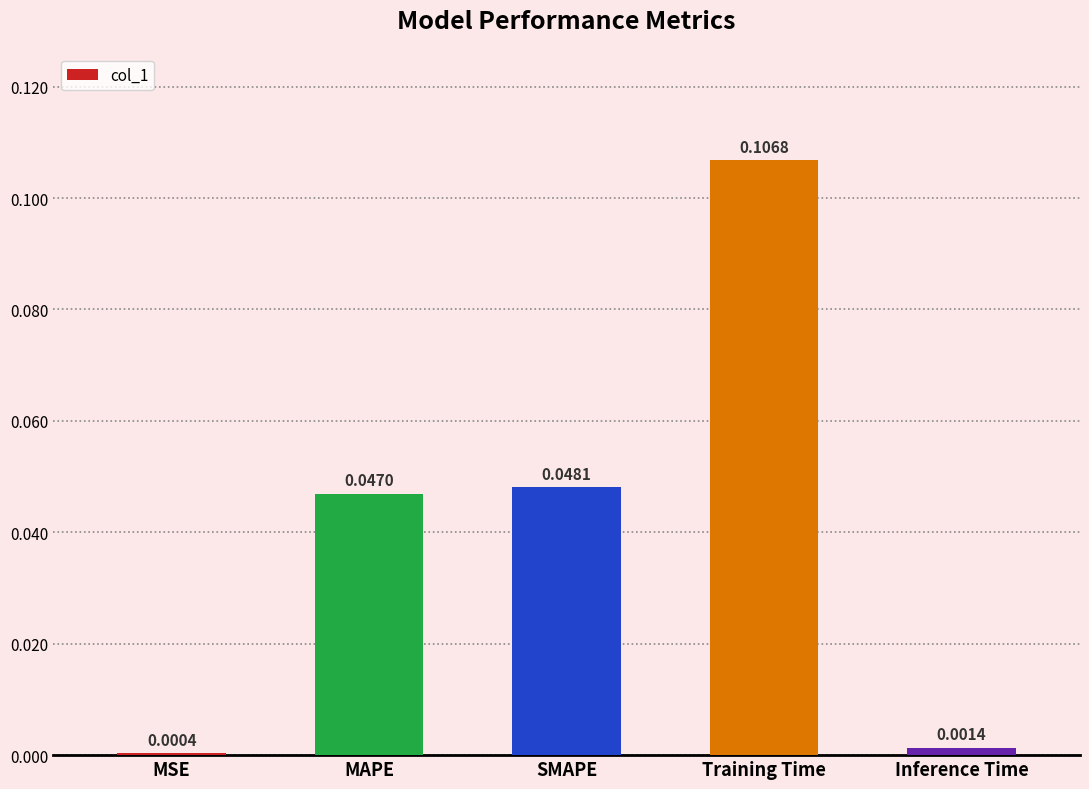

Which has a higher value, MAPE or Inference Time?

MAPE